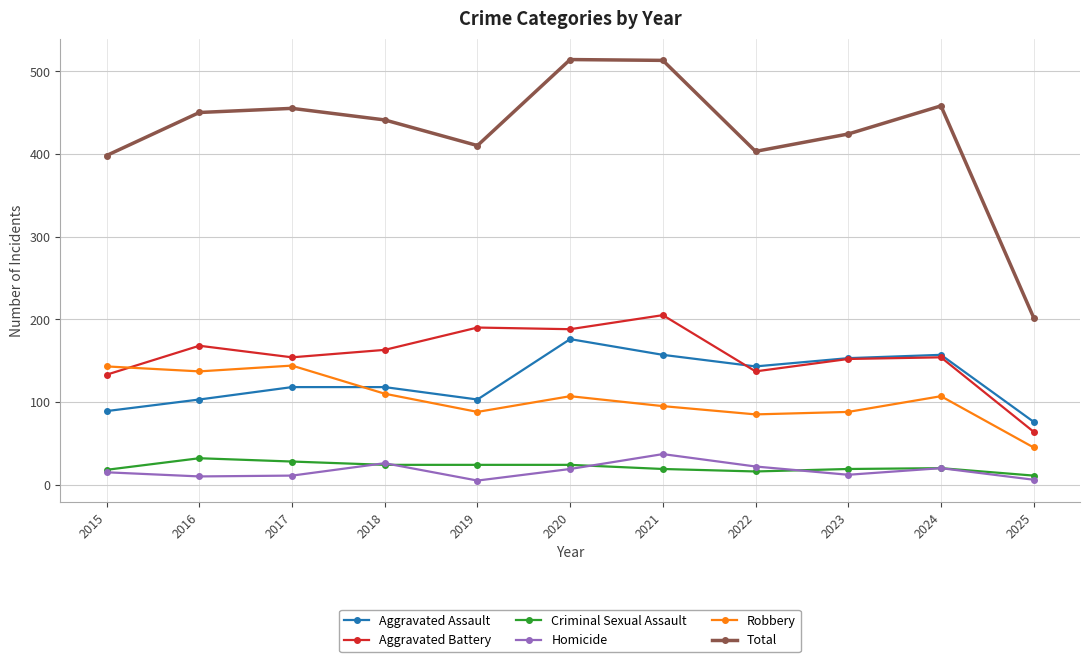

What is the difference between the highest and lowest values at 2016?

440